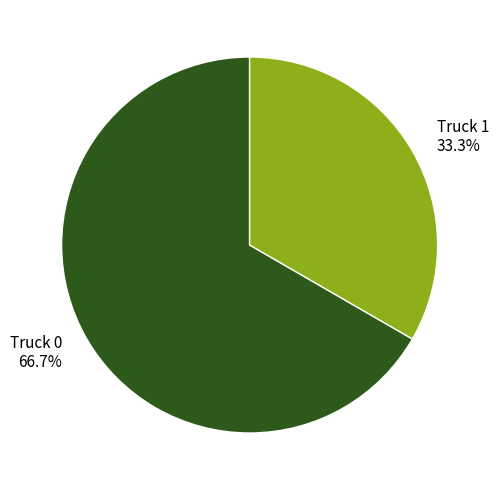

What is the smallest slice in the pie chart?

Truck 1